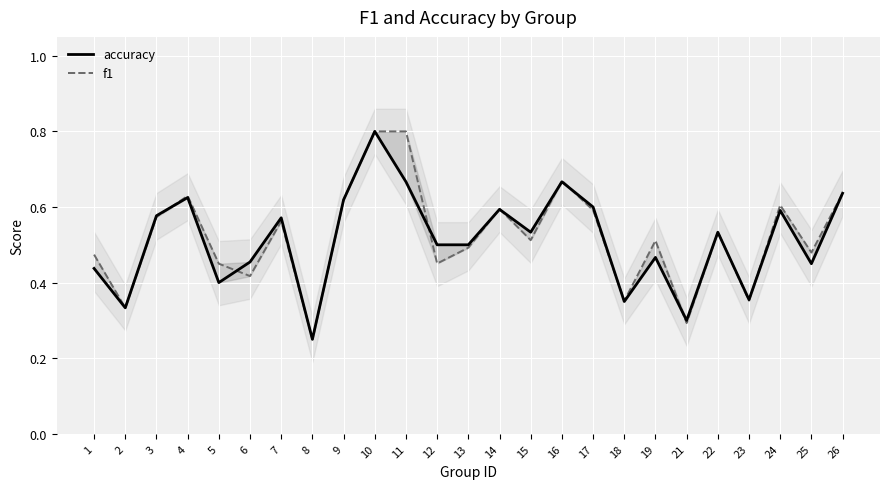

Between which two adjacent categories do f1 and accuracy first intersect?

3 and 4